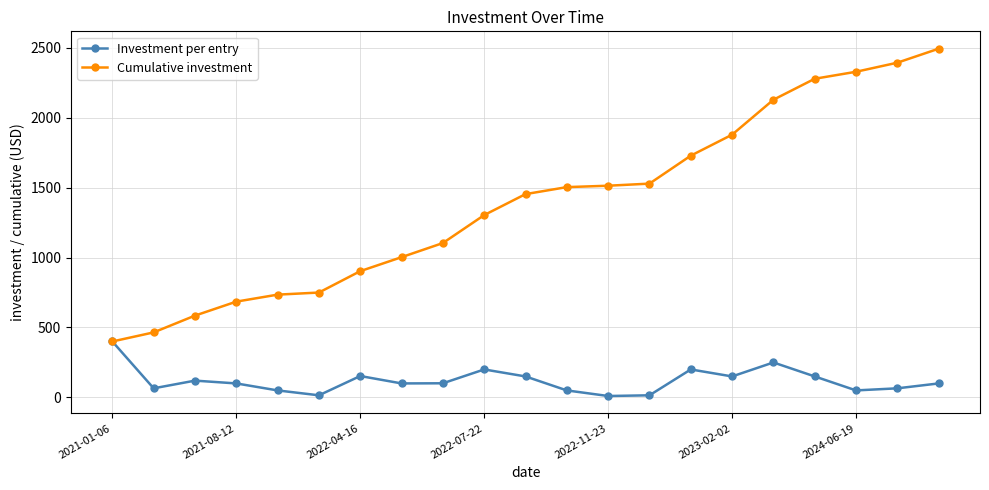

Which series has the widest spread of values?

Cumulative investment